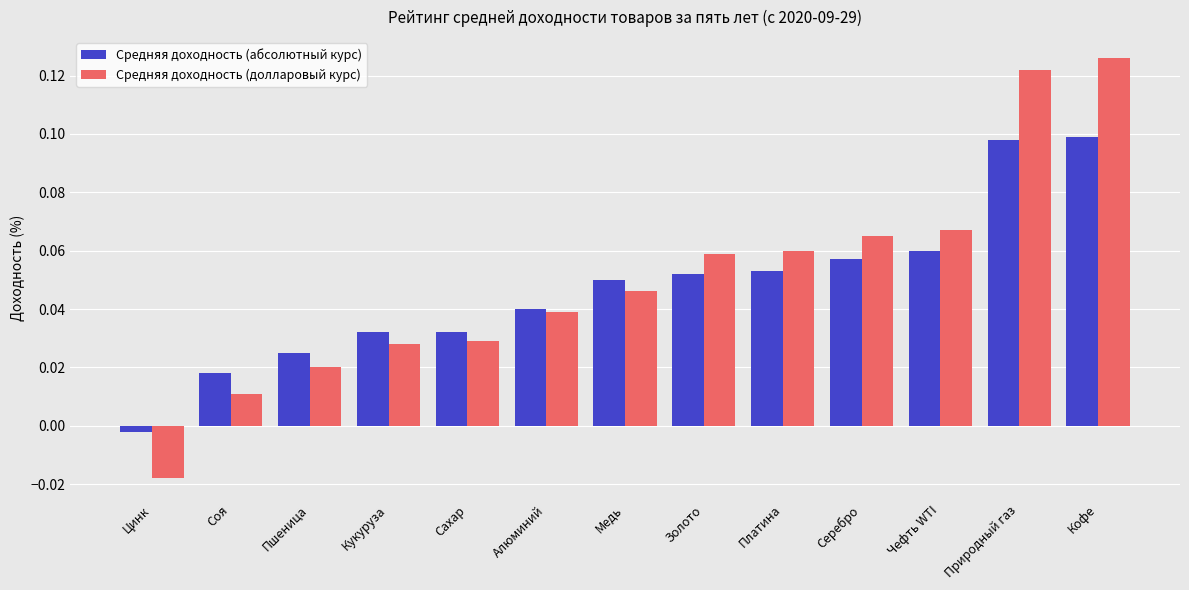

How many groups of bars are there?

13